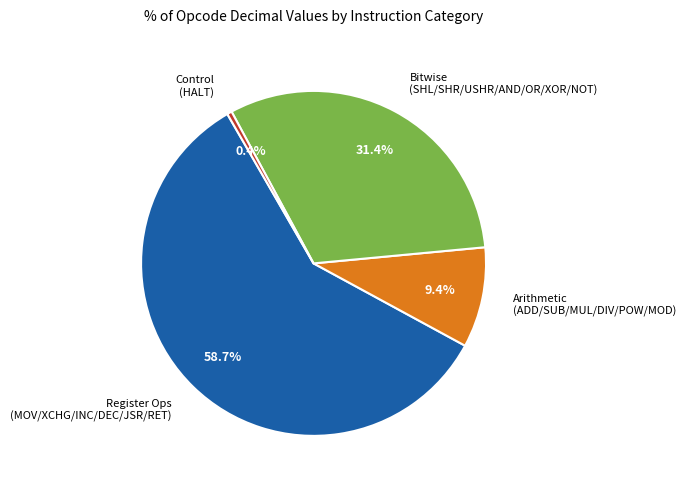

How much of the chart is everything except Bitwise (SHL/SHR/USHR/AND/OR/XOR/NOT)?

68.6%